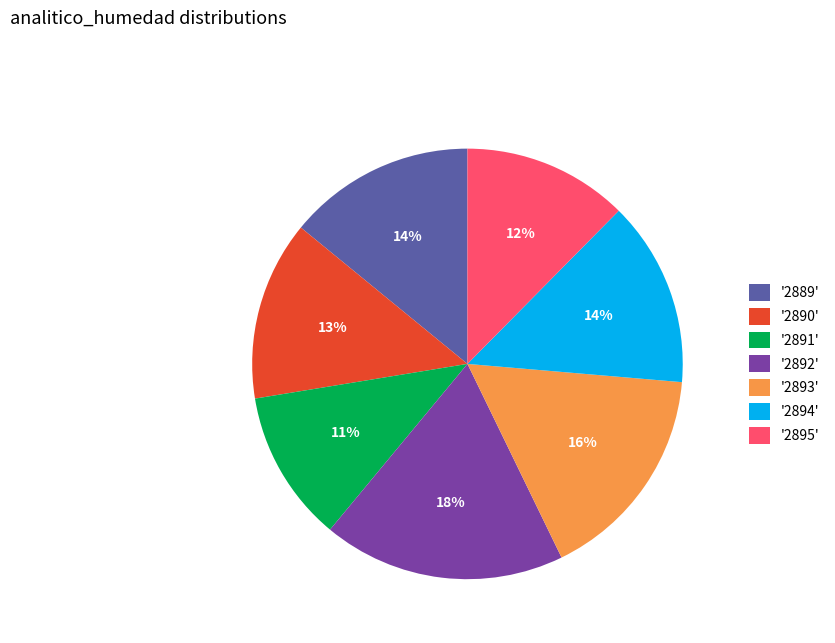

Is it true that '2893' is 25% of the pie?

False